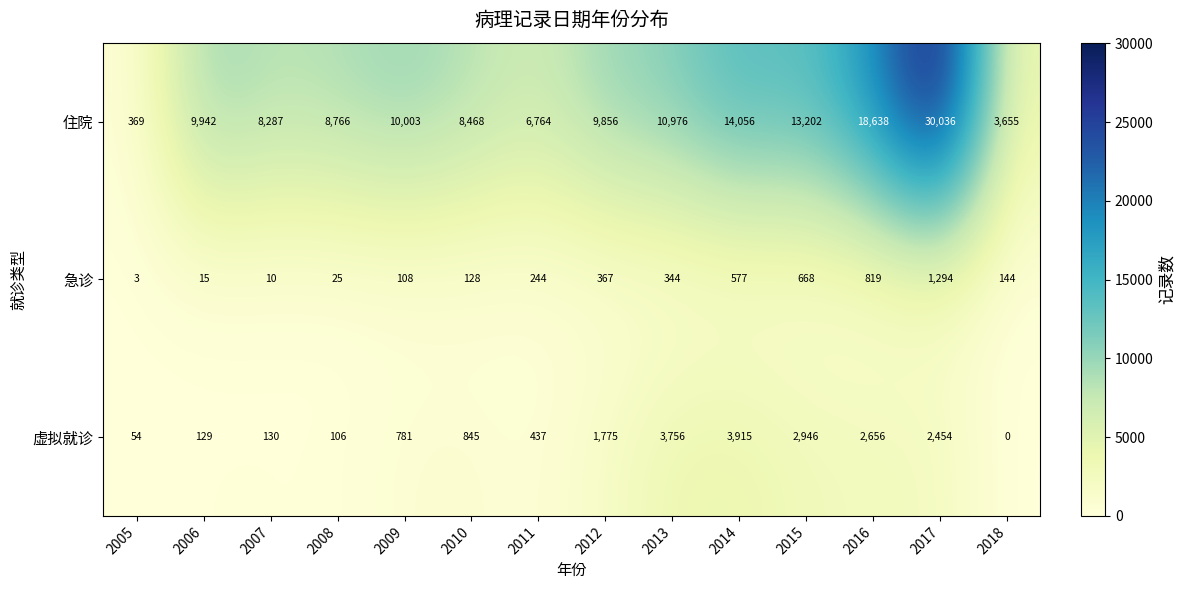

Which series has the largest total across all categories?

住院